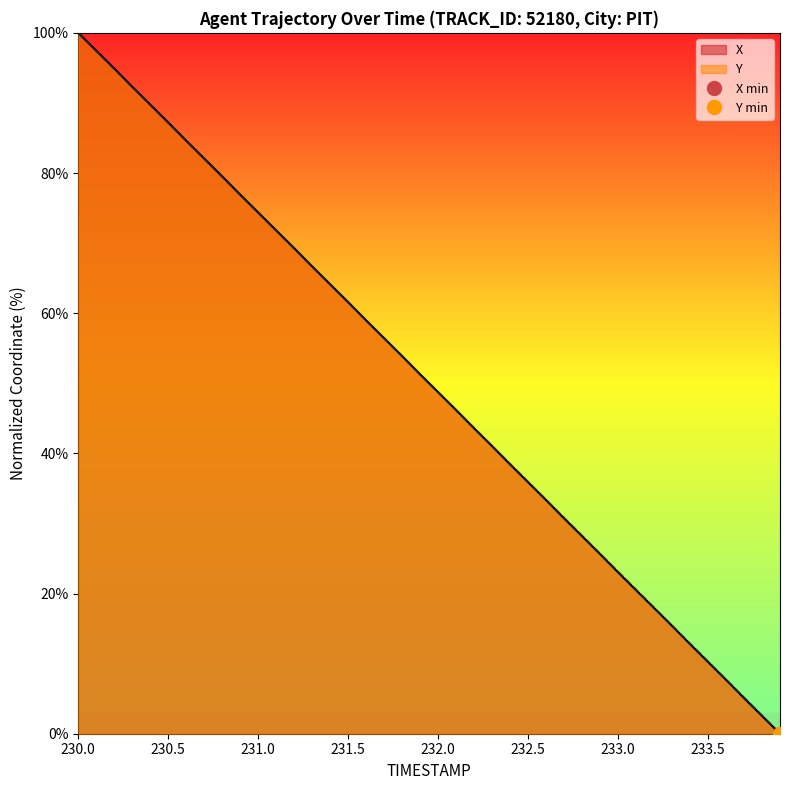

At which category is the sum across all series the highest?

230.0